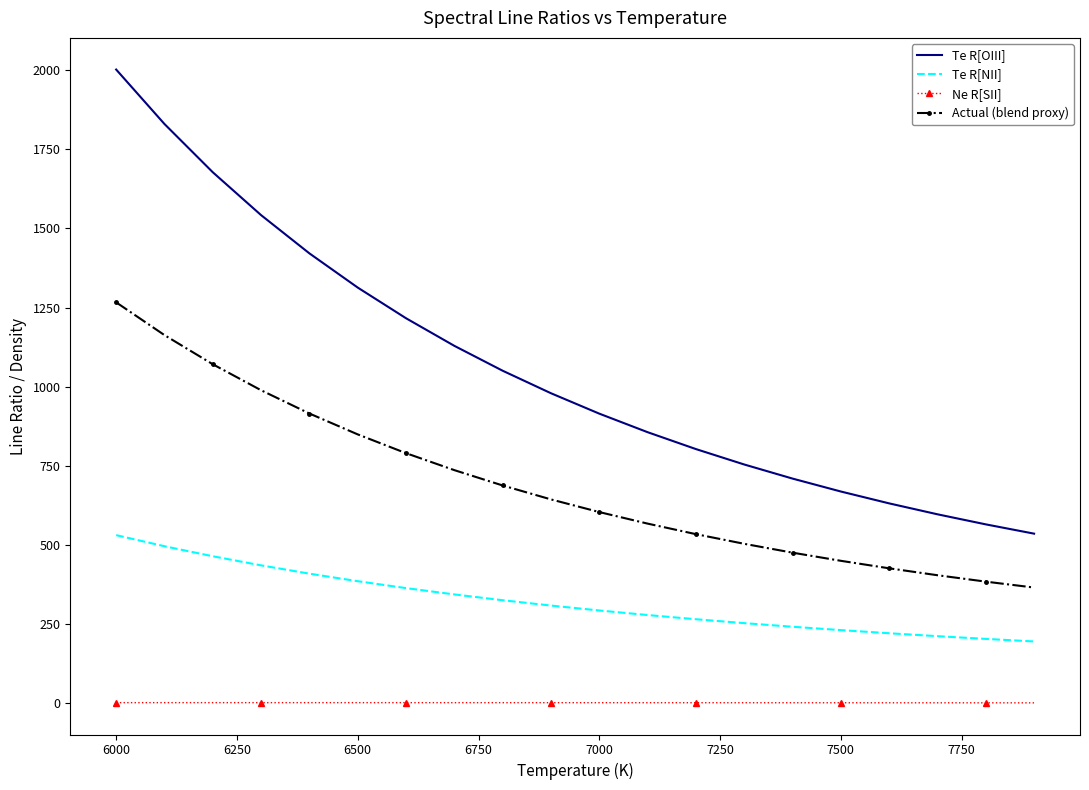

Rank the series by their maximum value, from highest to lowest.

Te R[OIII], Actual (blend proxy), Te R[NII], Ne R[SII]